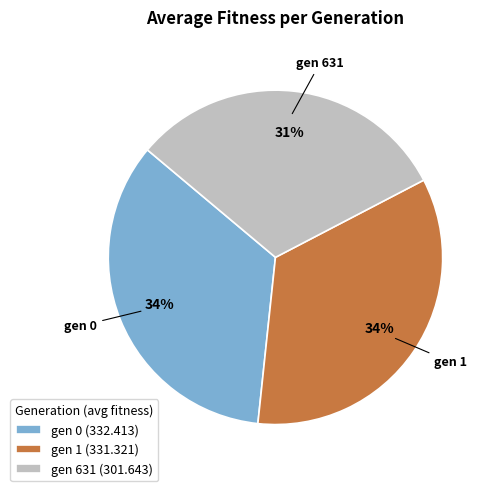

Does any single category account for the majority?

No